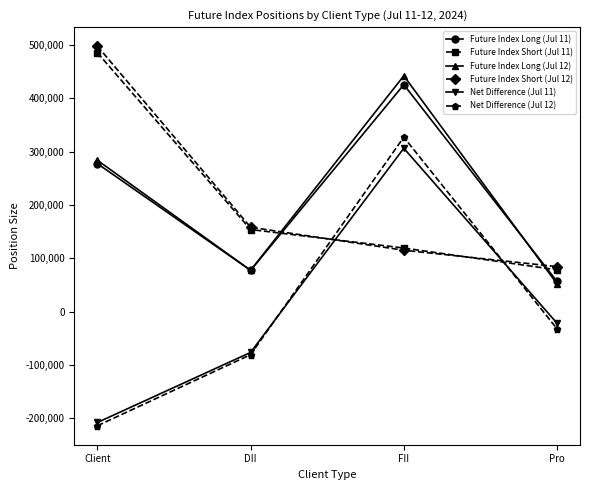

Which category has the highest value across all series?

Client